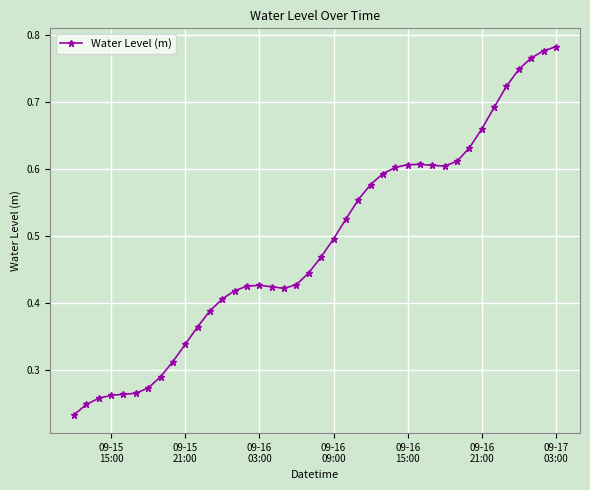

True or false: there are more than 0 points higher than both neighbors.

True